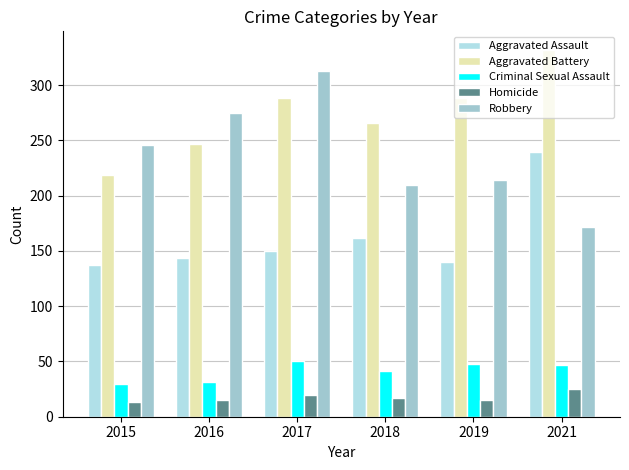

List the labels in order of Homicide value, smallest first.

2015, 2016, 2019, 2018, 2017, 2021